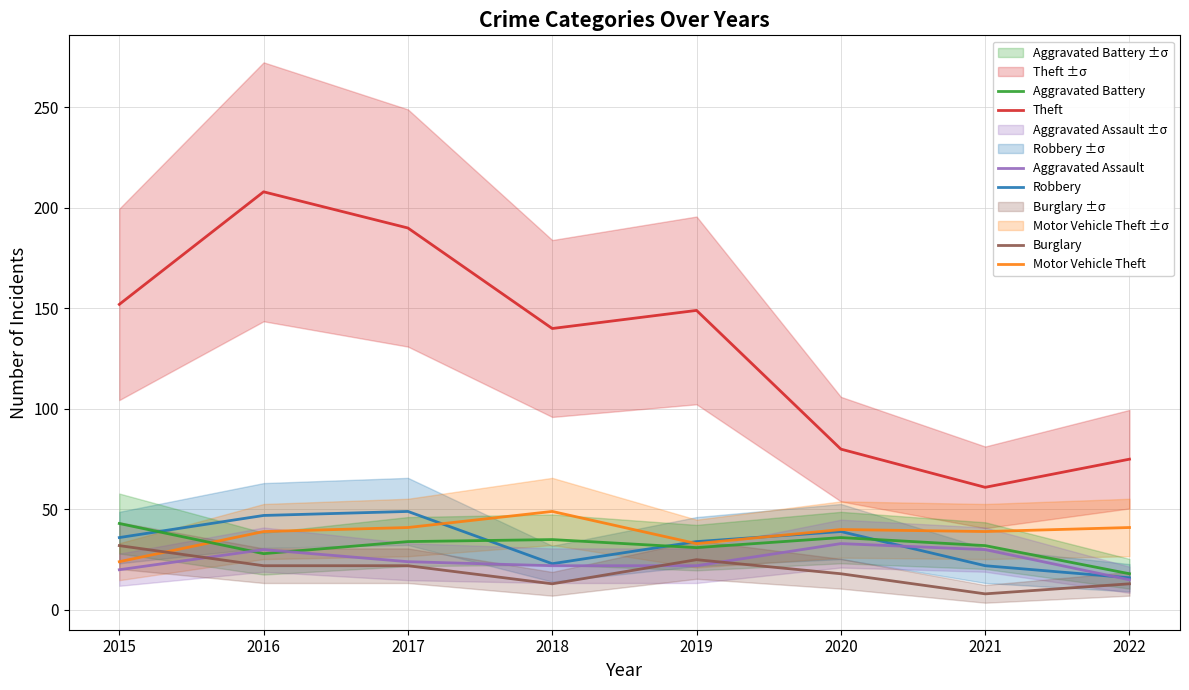

The value of Burglary at 2020 is 4. True or false?

False